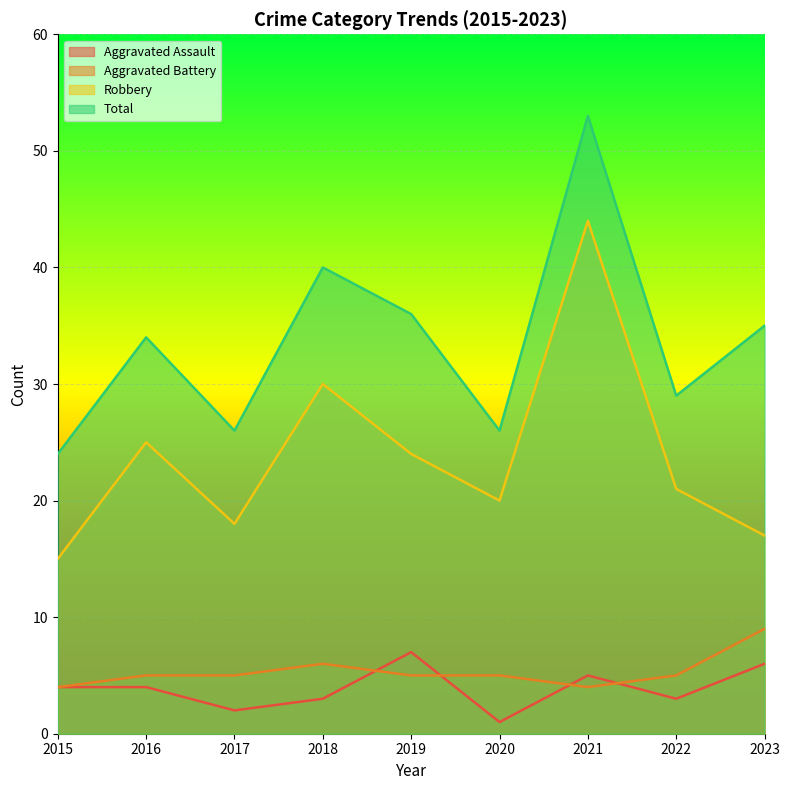

What value does the Total series have at 2021?

53